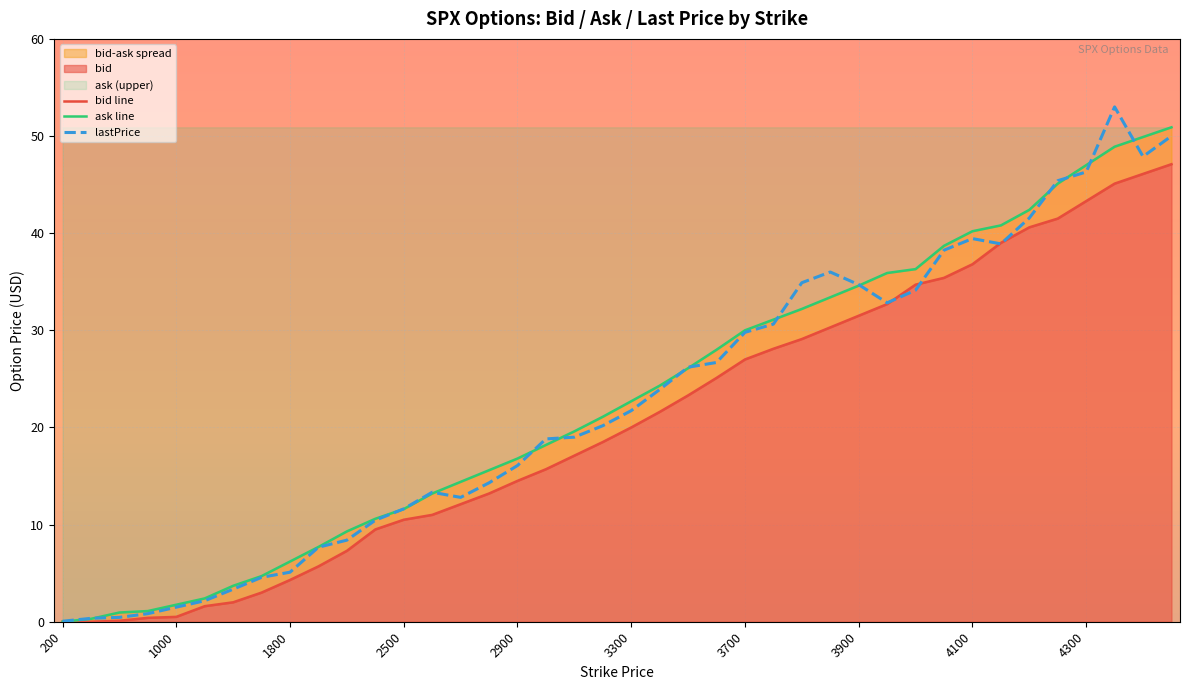

What is the difference between the maximum and second lowest values in the ask line series?

50.6